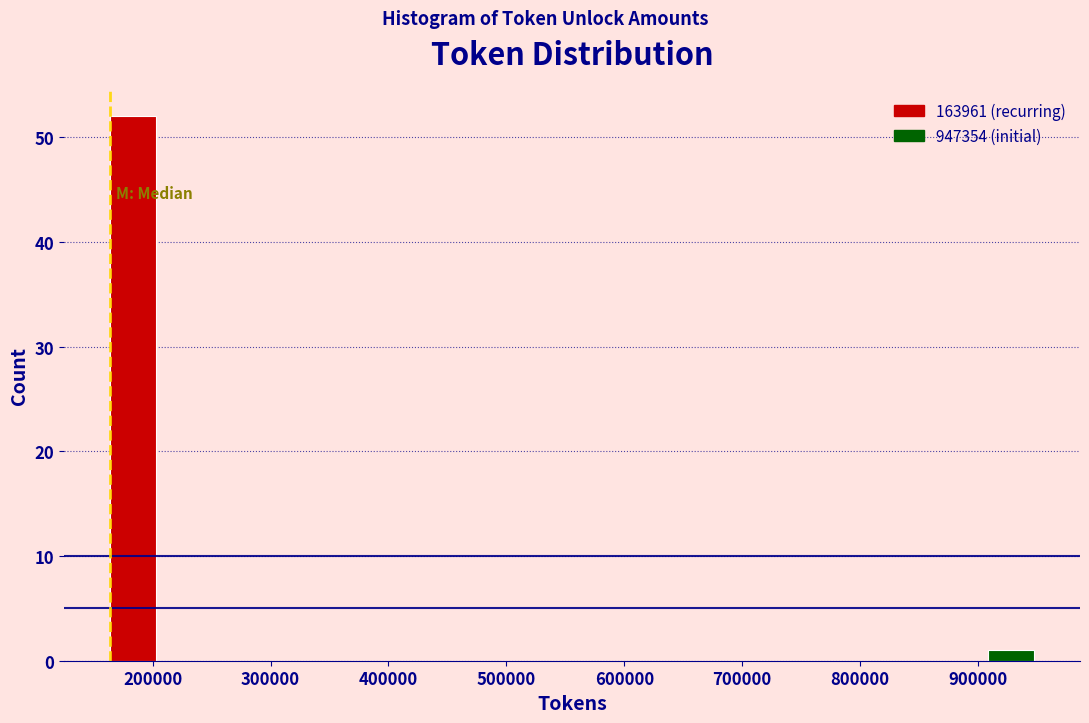

Around what value on the x-axis is the tallest bar? Give the approximate position of its centre, as read against the axis.

180000